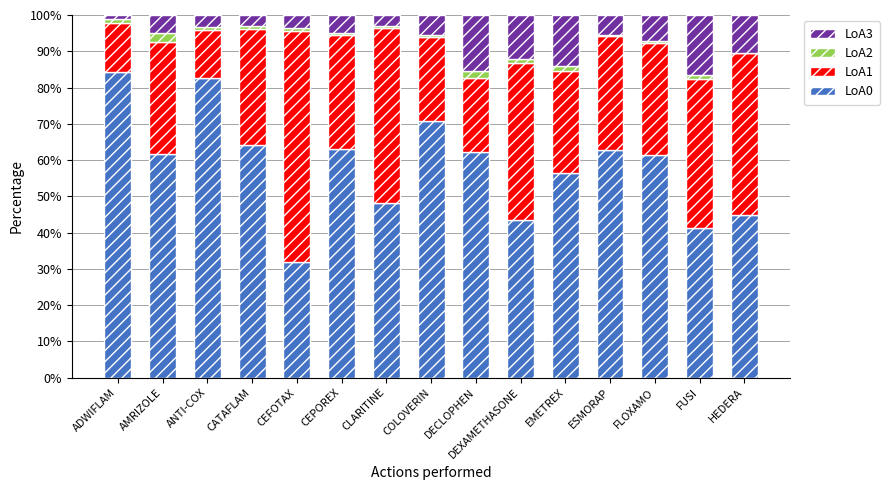

How many data points does each series have?

15